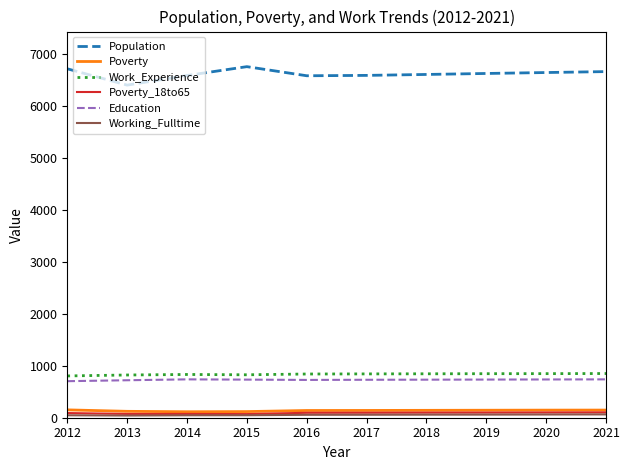

The Population series shows 6579 at 2016. True or false?

True